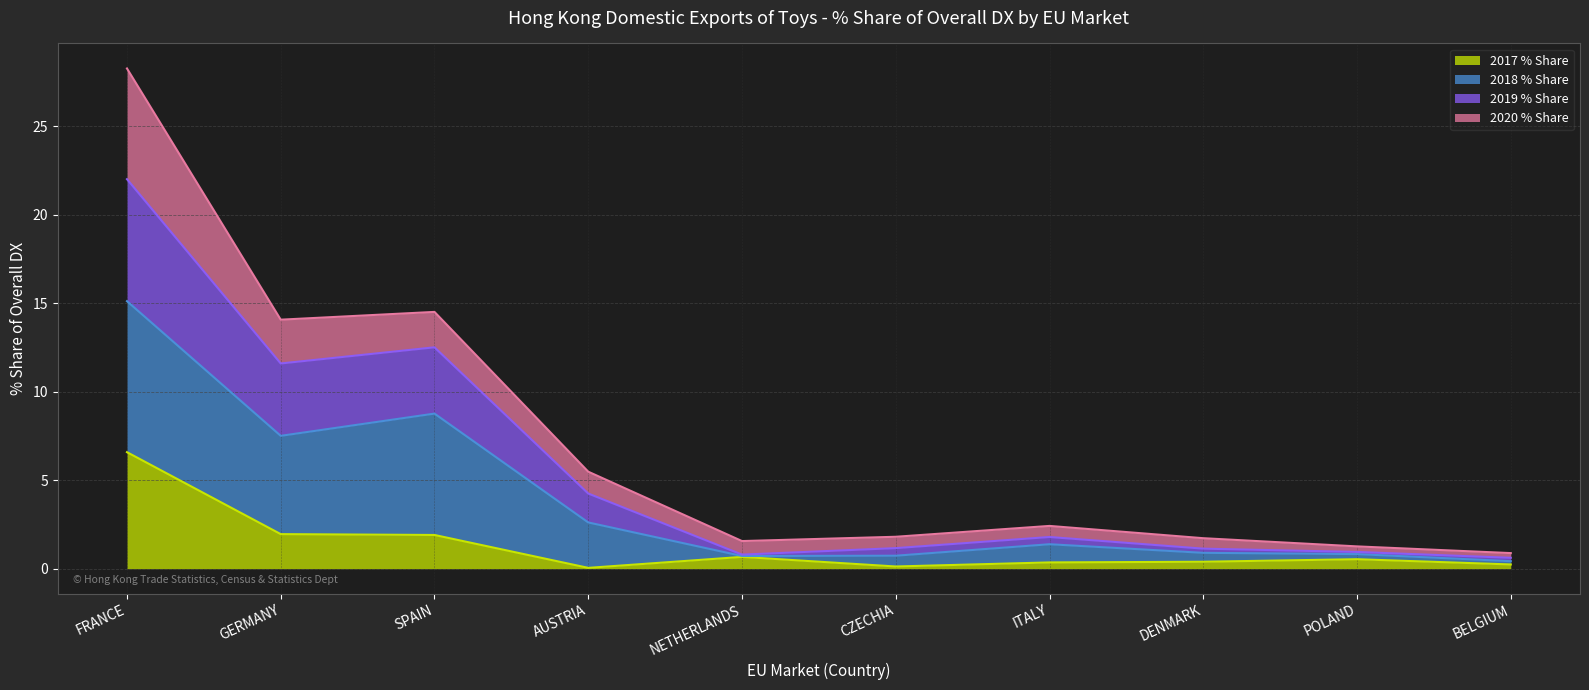

How many lines are shown in the chart?

4